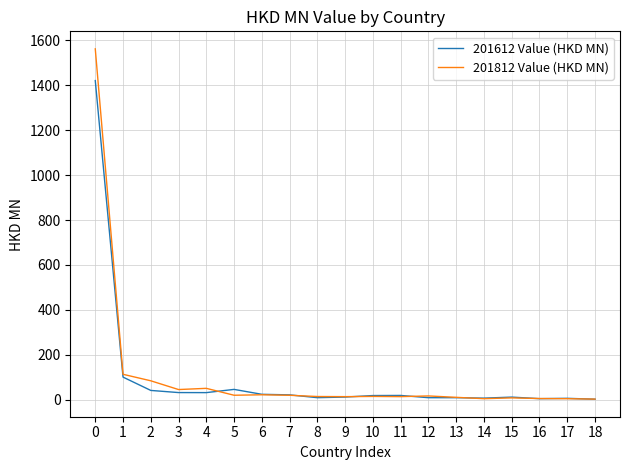

What are all the series names shown in the legend?

201612 Value (HKD MN), 201812 Value (HKD MN)